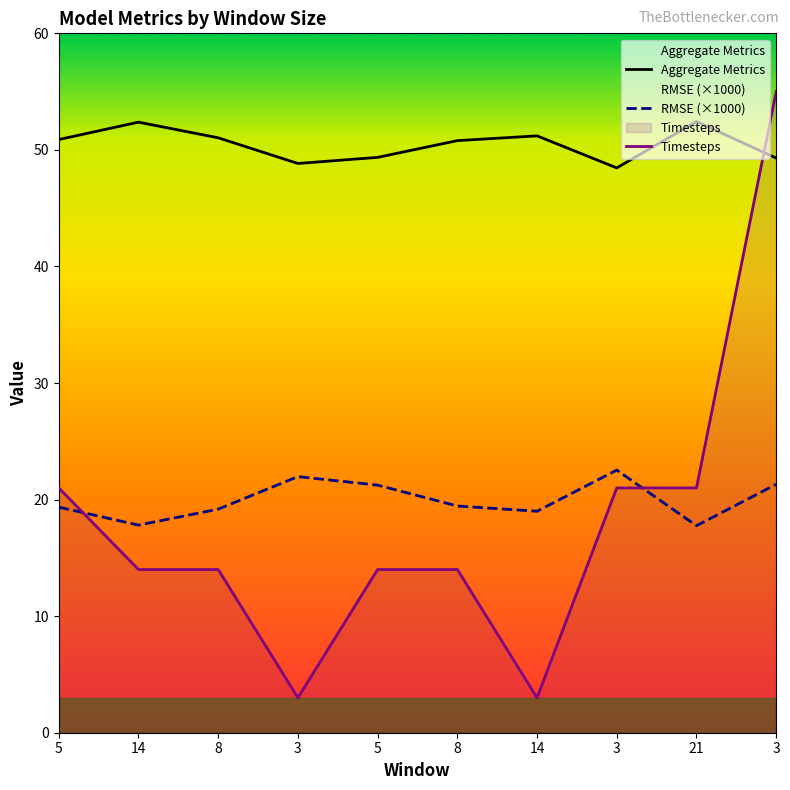

True or false: Timesteps and RMSE cross at least once.

True